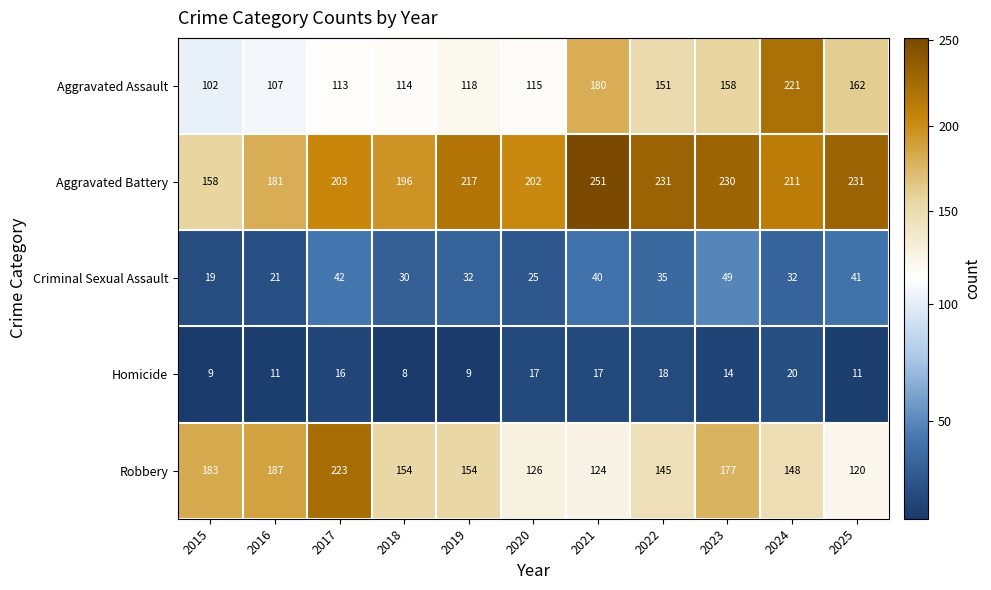

What is the difference between the maximum and minimum values in the Aggravated Battery series?

93